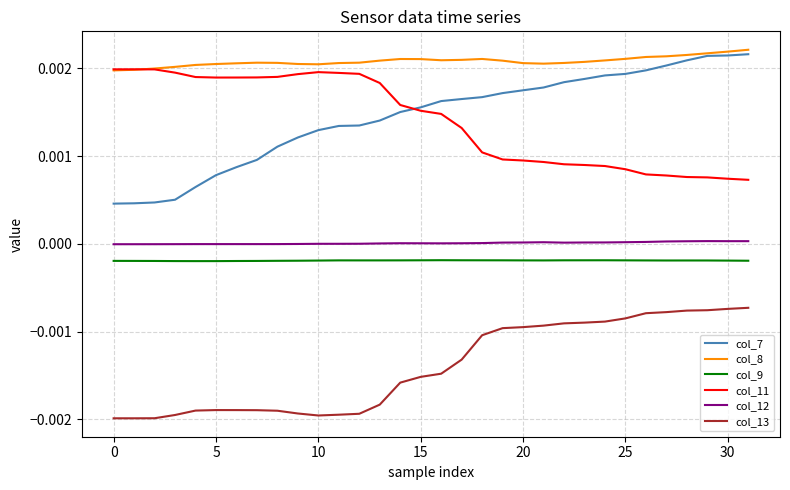

List the series in order of their peak value, lowest first.

col_13, col_9, col_12, col_11, col_7, col_8